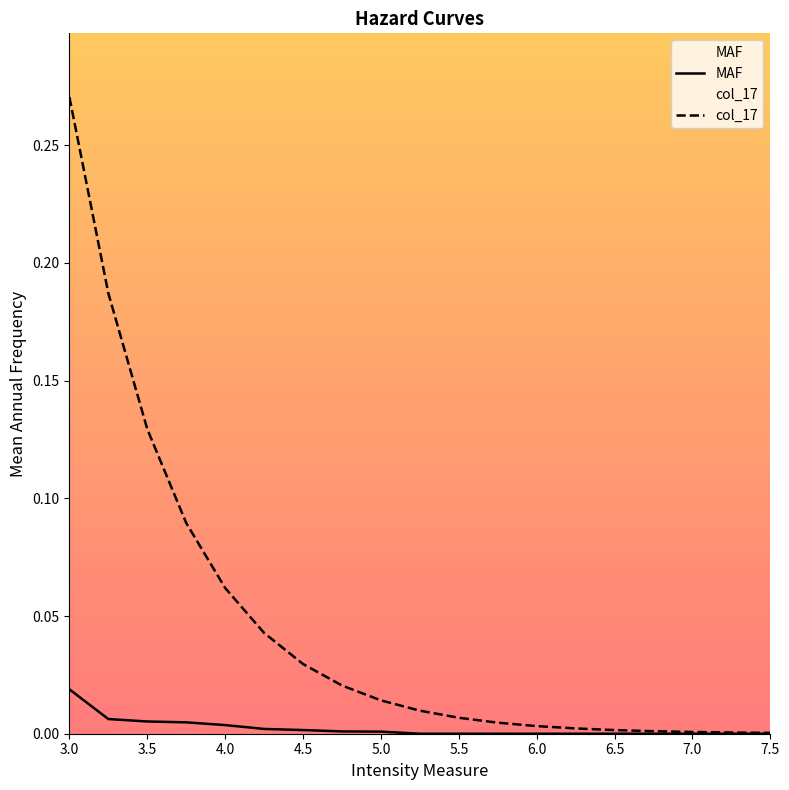

Which series has the largest total across all categories?

col_17